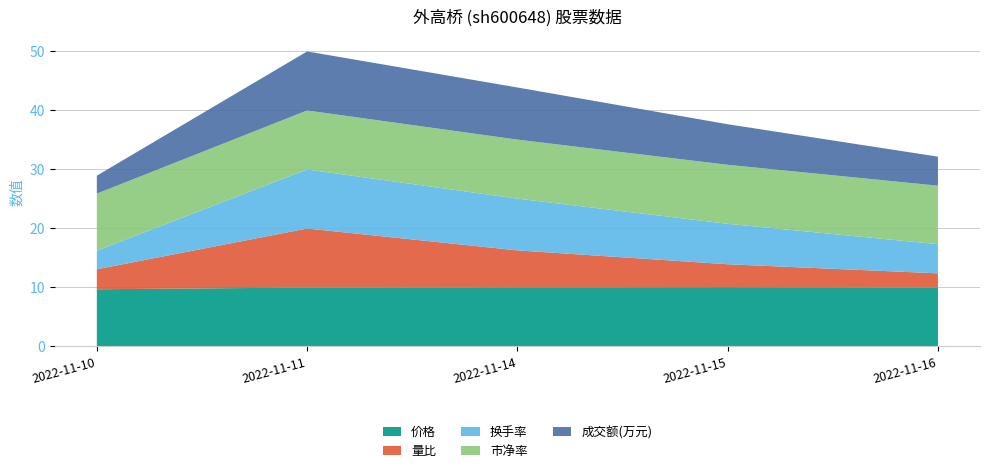

What is the highest value of the 价格 series?

10.0